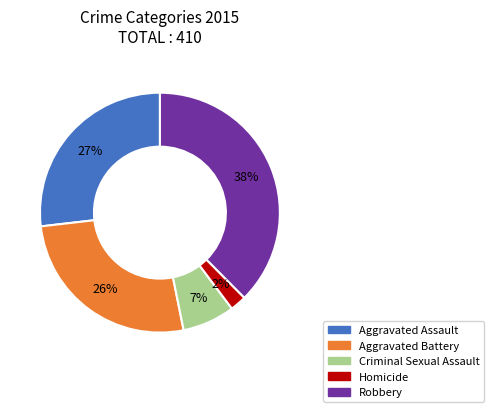

Combined, do Criminal Sexual Assault and Homicide account for over 50%?

No